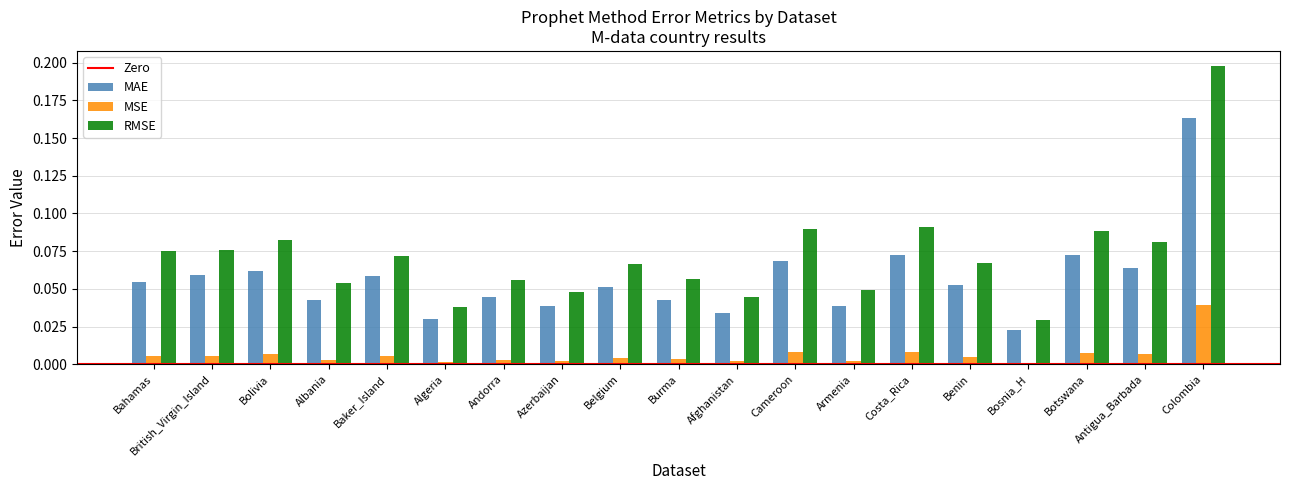

Is it true that MSE equals 0.0 at Antigua_Barbada?

True